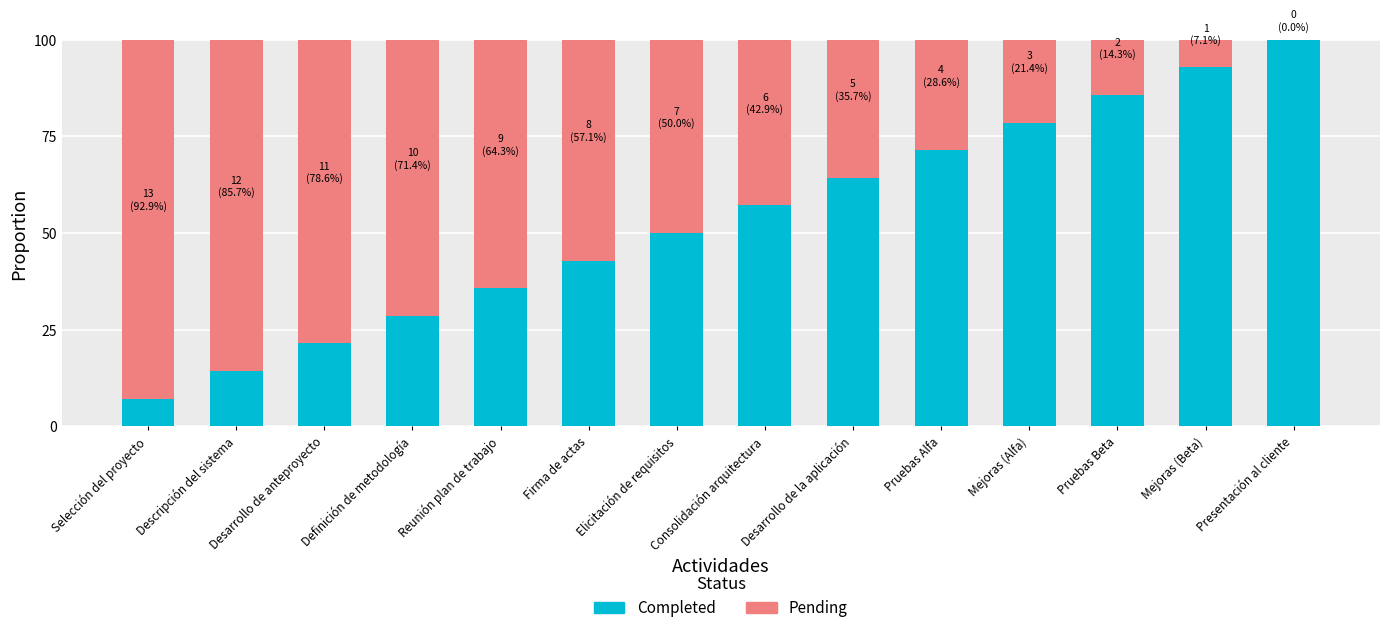

How many data points does each series have?

14